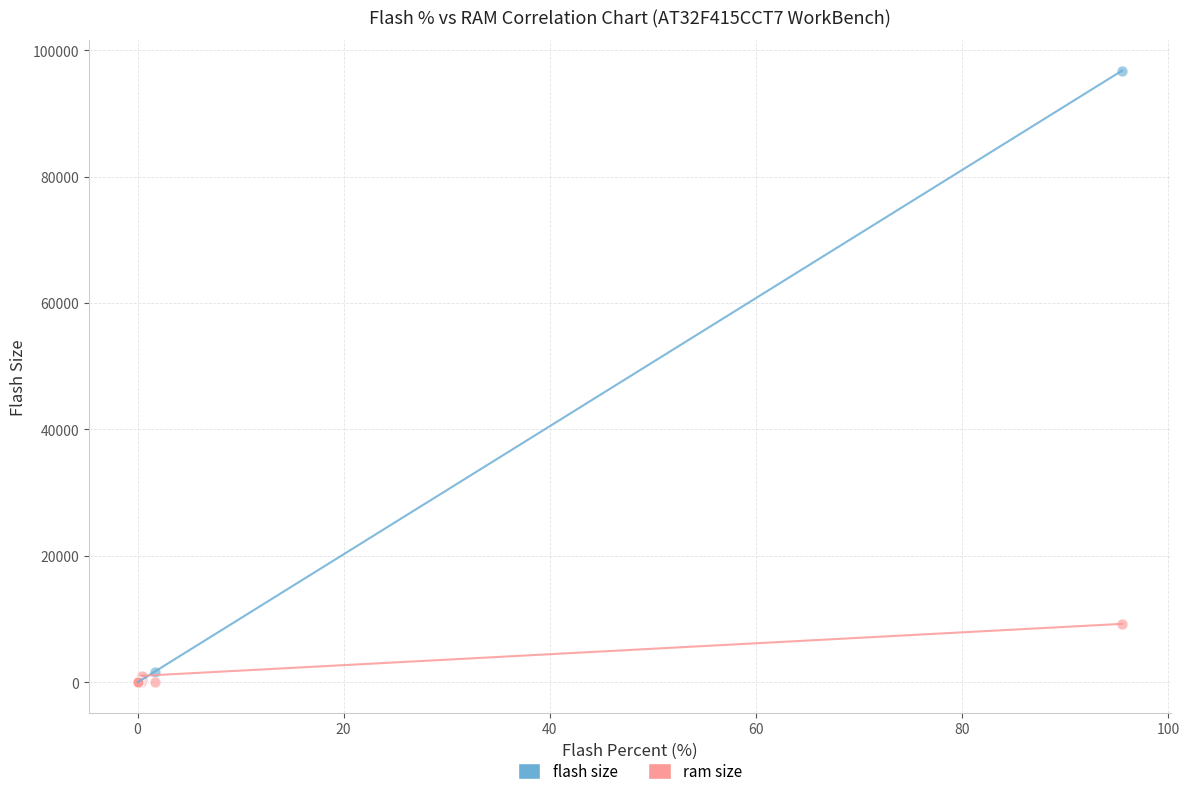

Across all series, what Y value is closest to 48389?

9247